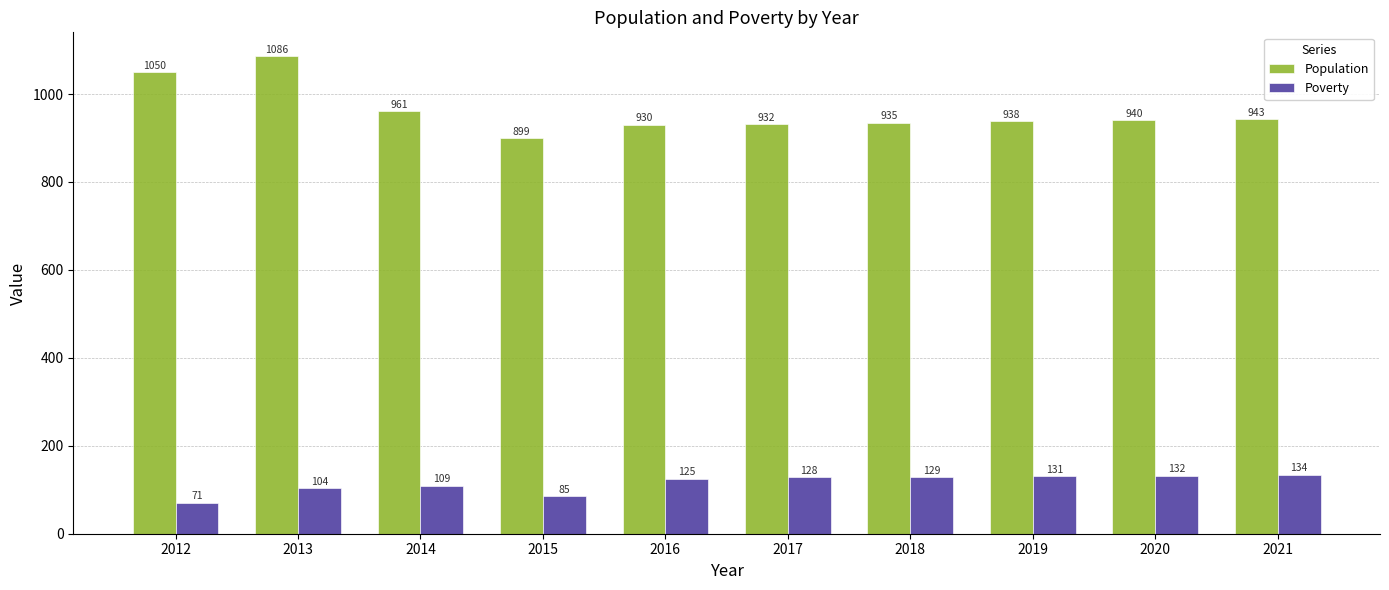

List the series in order of their overall mean, lowest first.

Poverty, Population